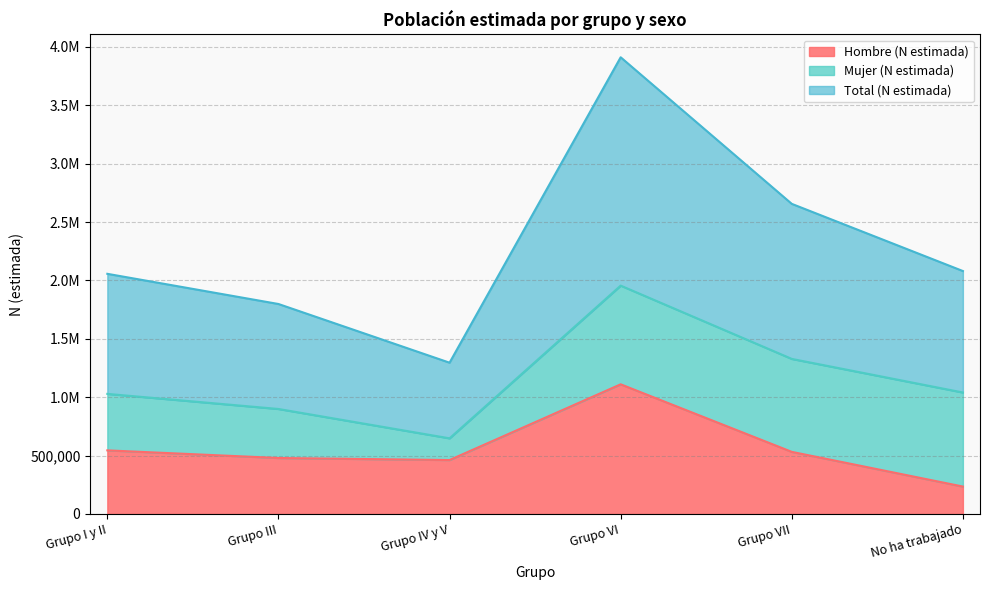

At which label does Hombre (N estimada) reach its peak?

Grupo VI